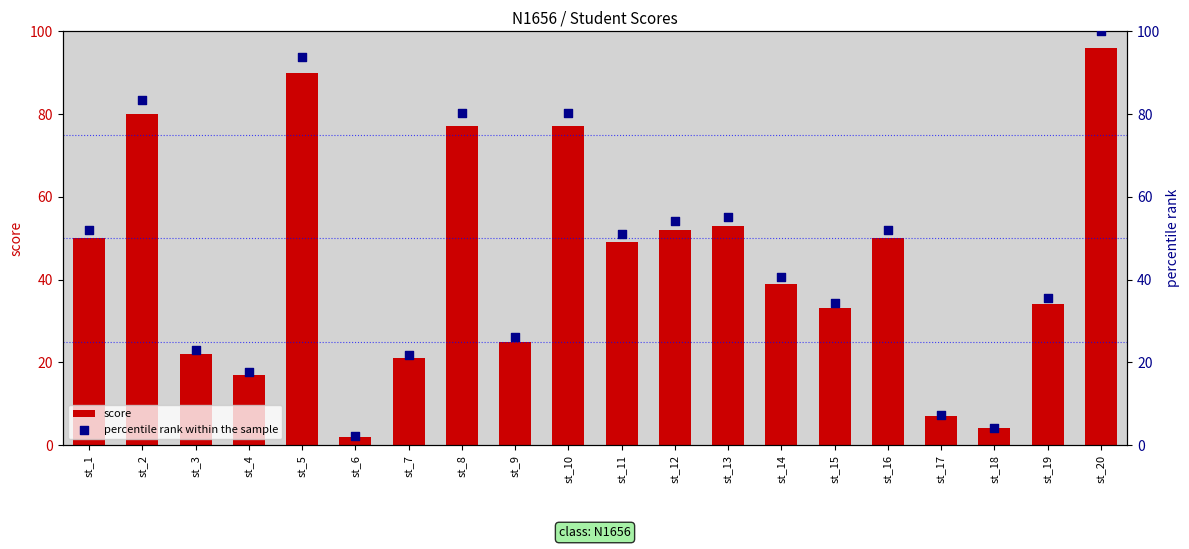

What are all the series names shown in the legend?

score, percentile rank within the sample